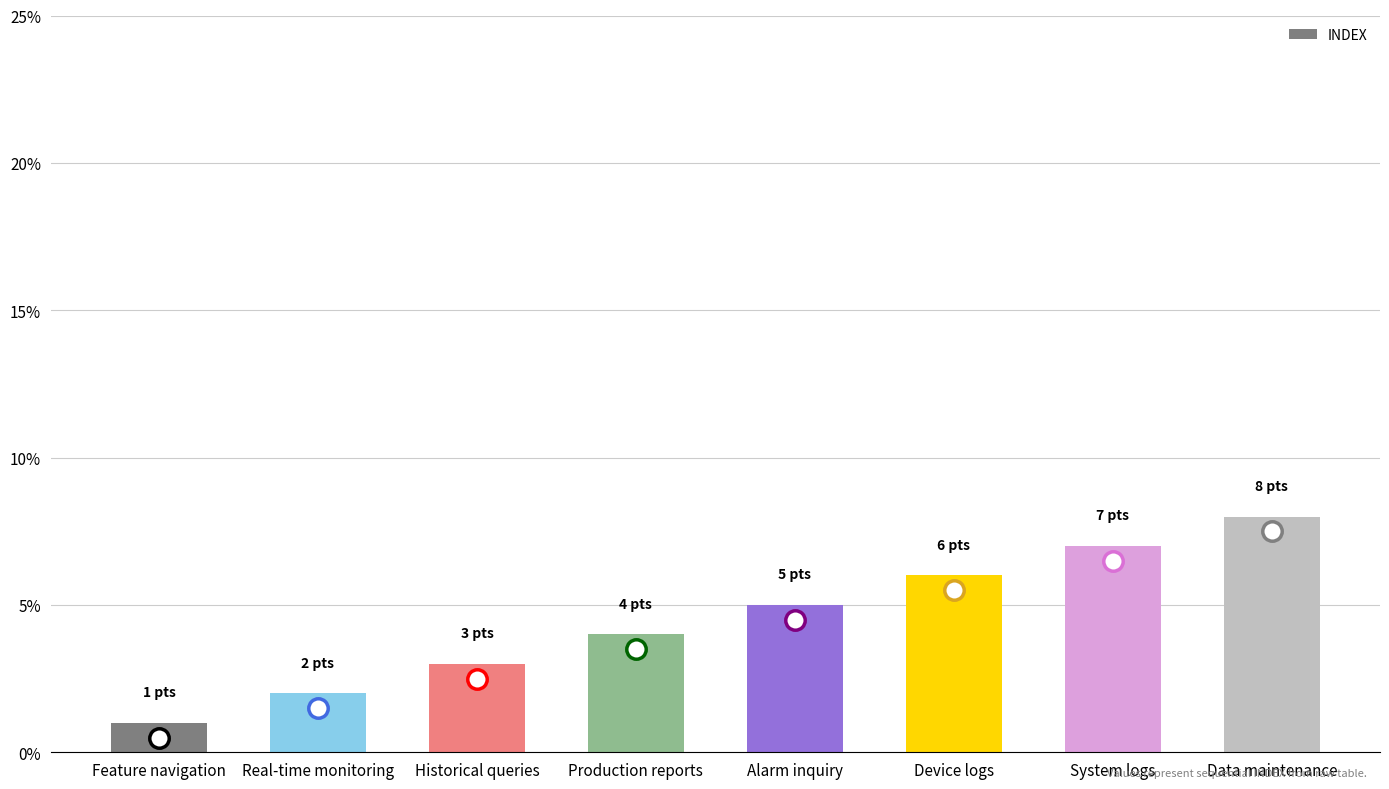

The value at Real-time monitoring is 2. True or false?

True